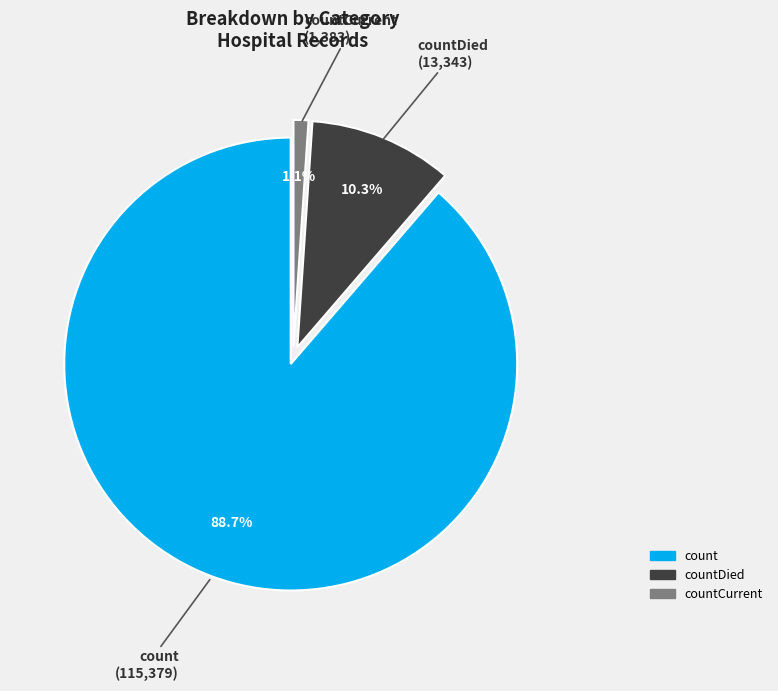

Is there any slice that represents more than half of the pie?

Yes